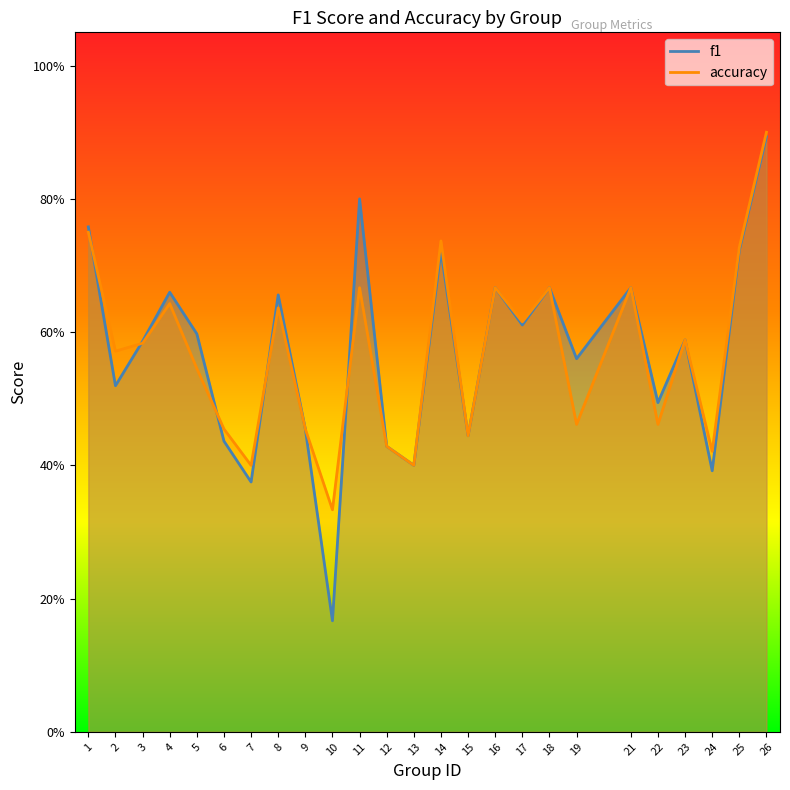

At 6, list the series in order from smallest to largest.

f1, accuracy